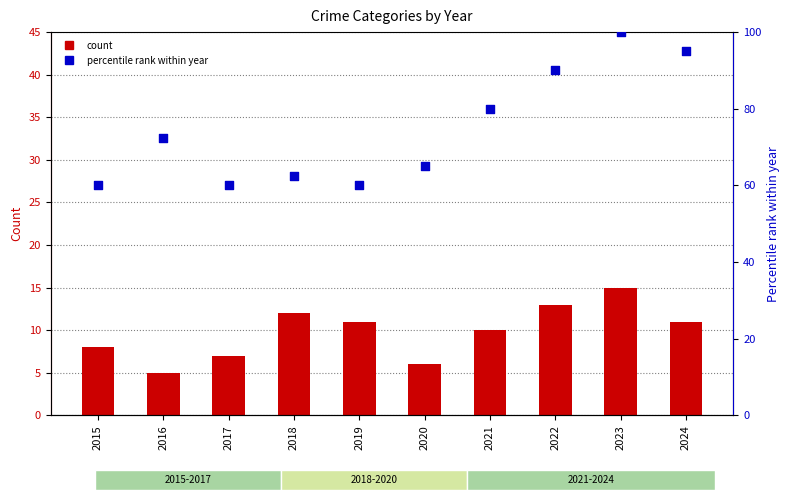

Is the value of Aggravated Assault at 2023 greater than the value of Total (normalized) at 2019?

No